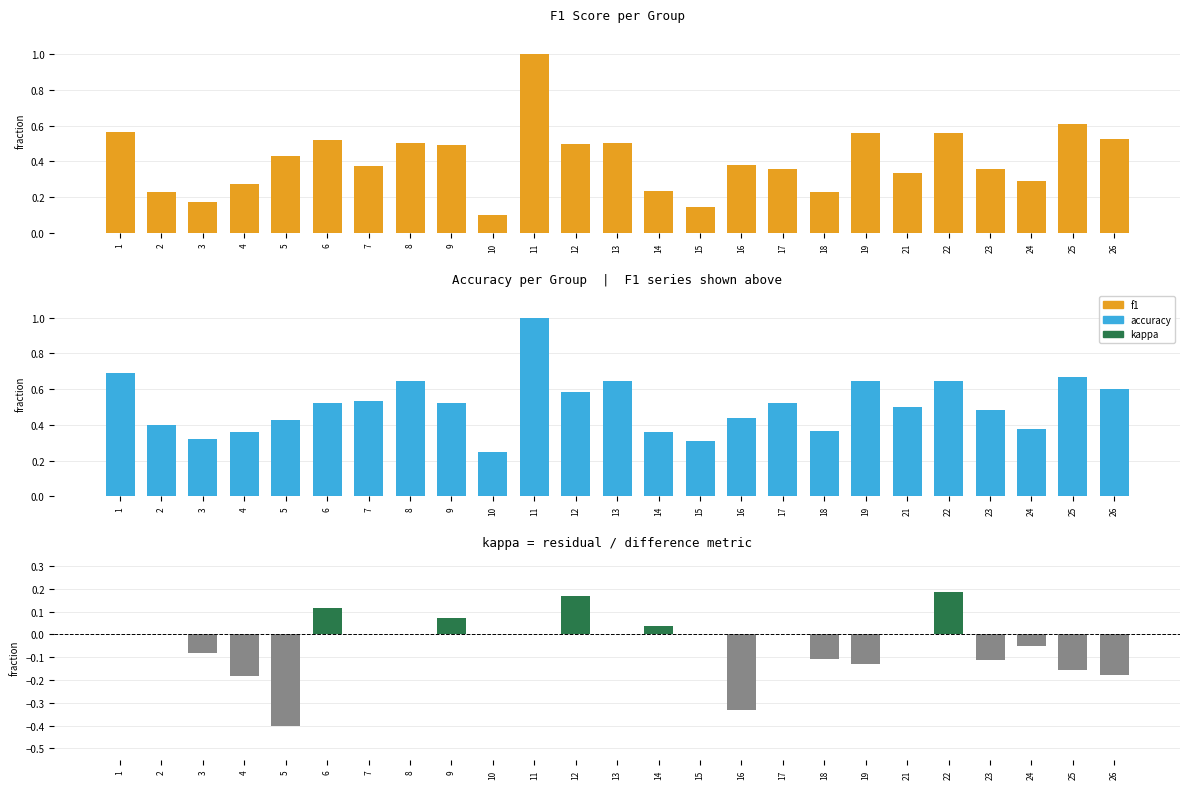

Is it true that accuracy equals 0.1 at 7?

False